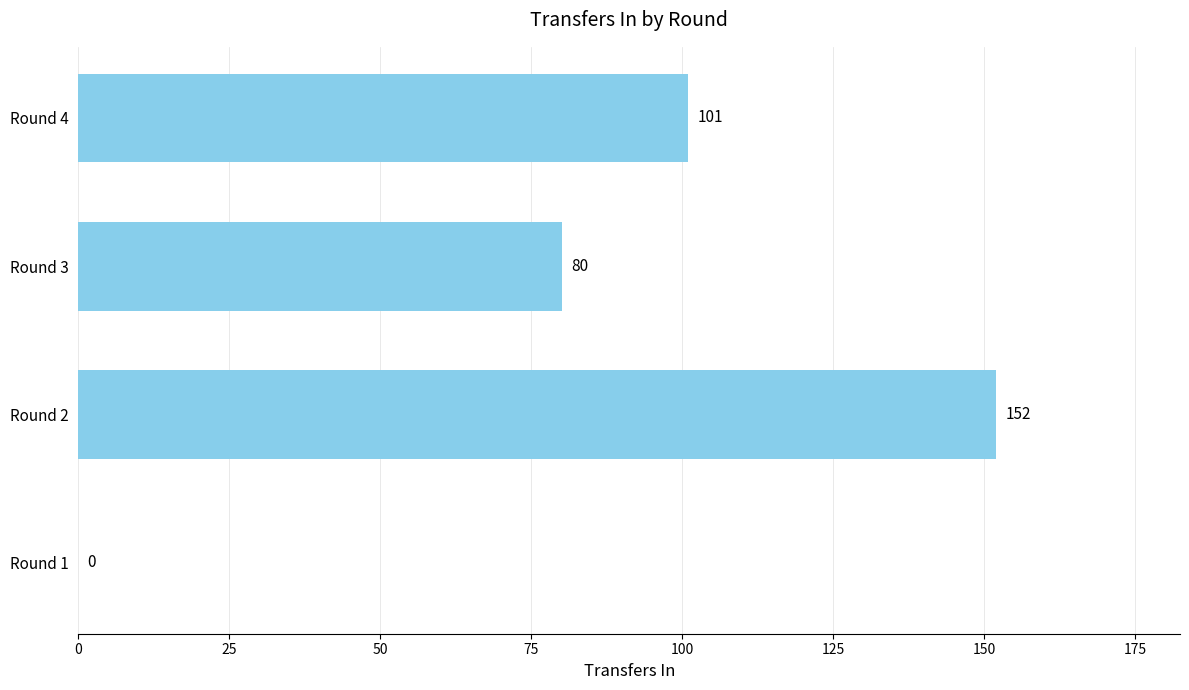

At which category does the chart reach its peak across all series?

Round 2